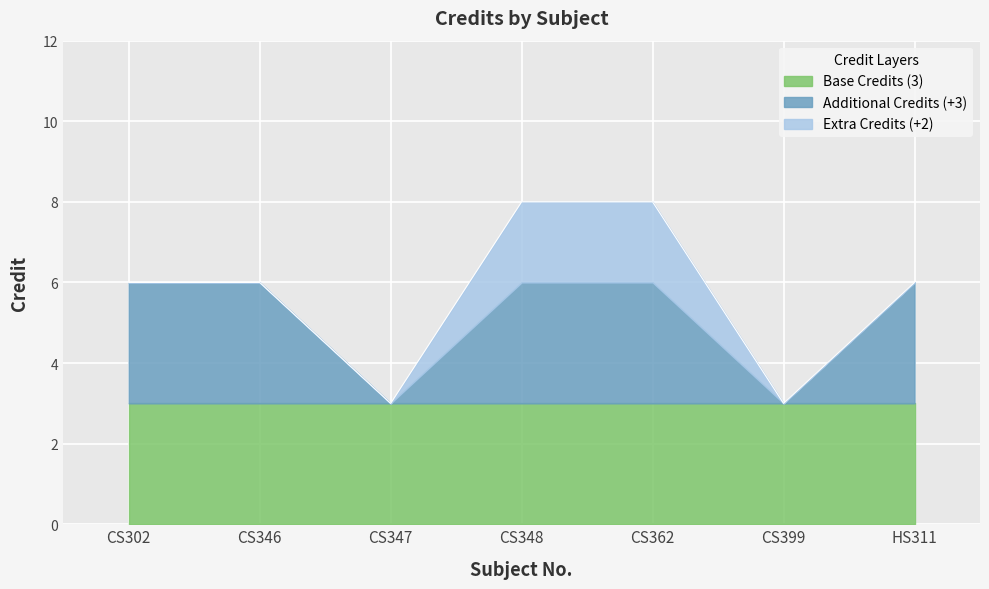

At which category does the data reach its first local valley?

CS347